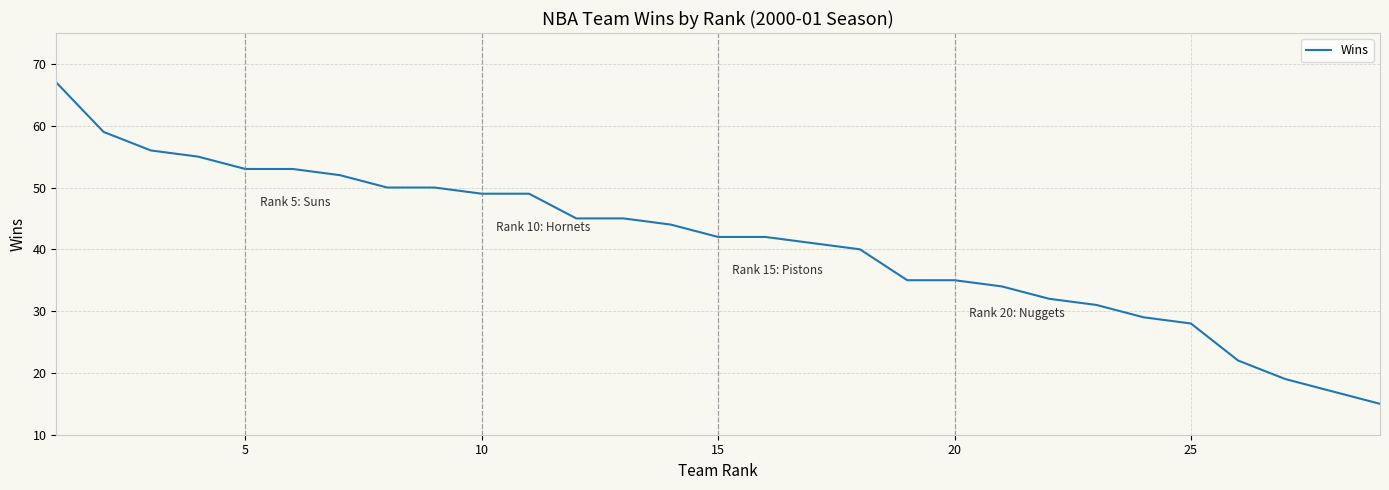

What is the difference between the maximum and minimum values?

52